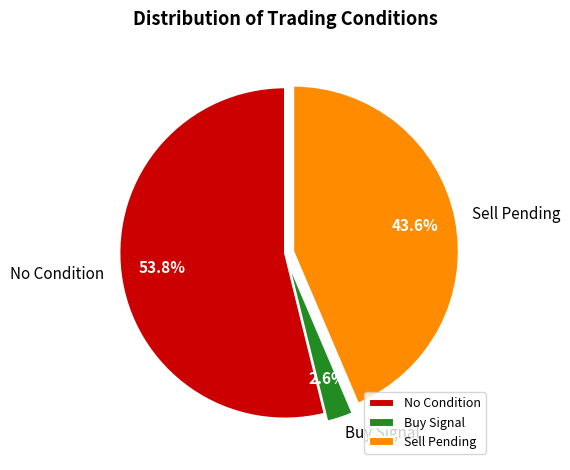

Count the number of slices in the pie.

3